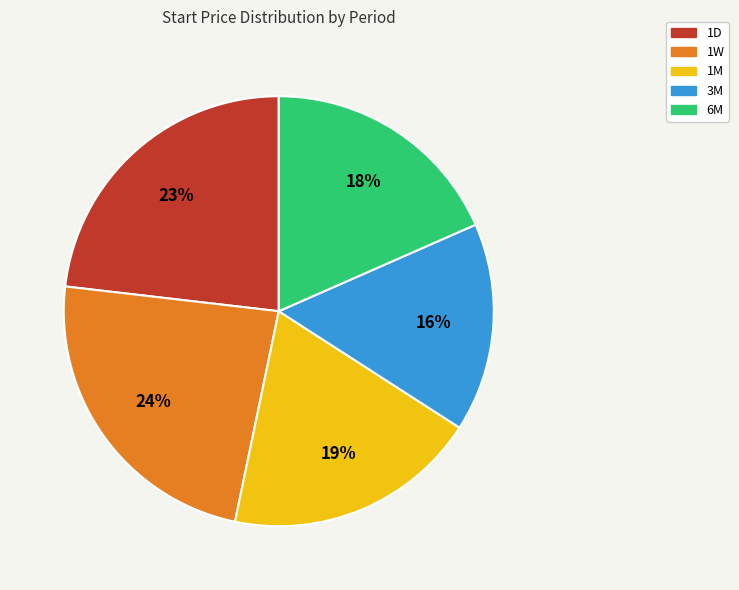

True or false: 1M accounts for 19% of the total.

True